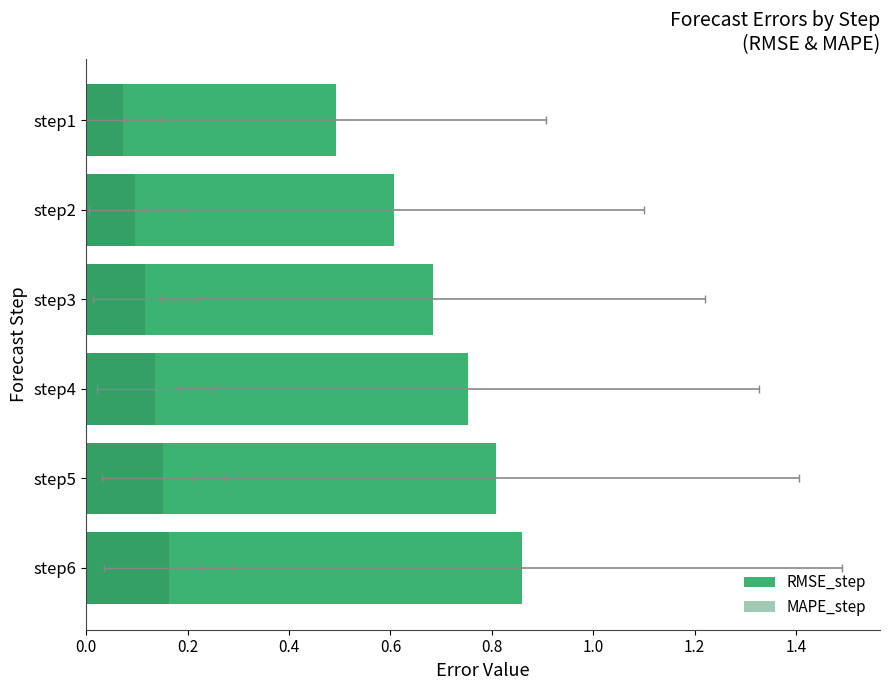

What is the minimum value for RMSE_step?

0.5